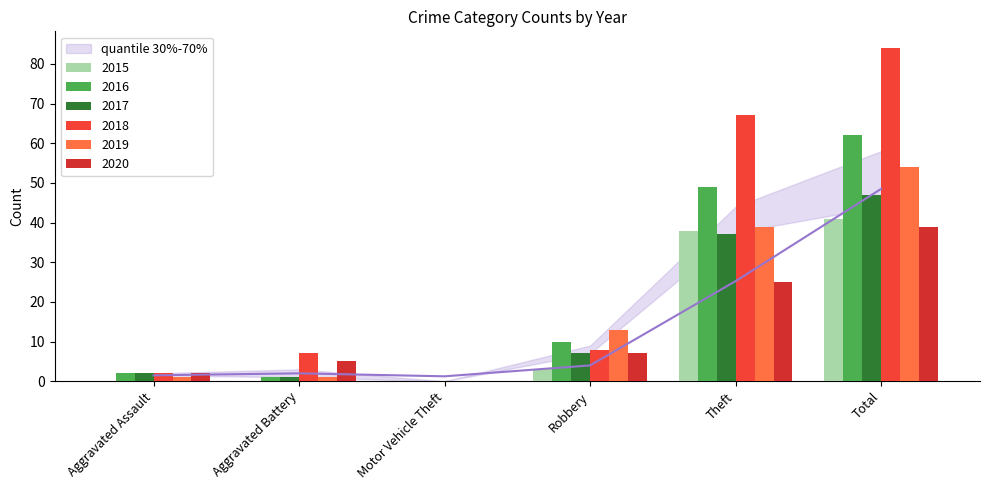

At how many categories does at least one series exceed 21?

2